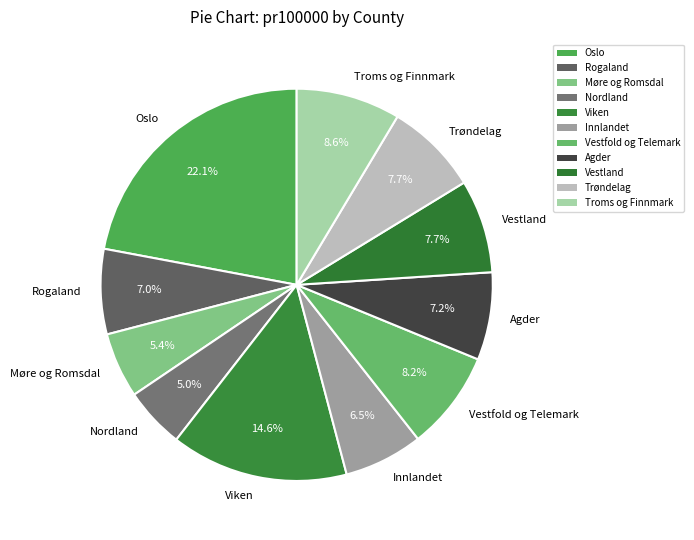

The Viken slice represents 1% of the pie. True or false?

False